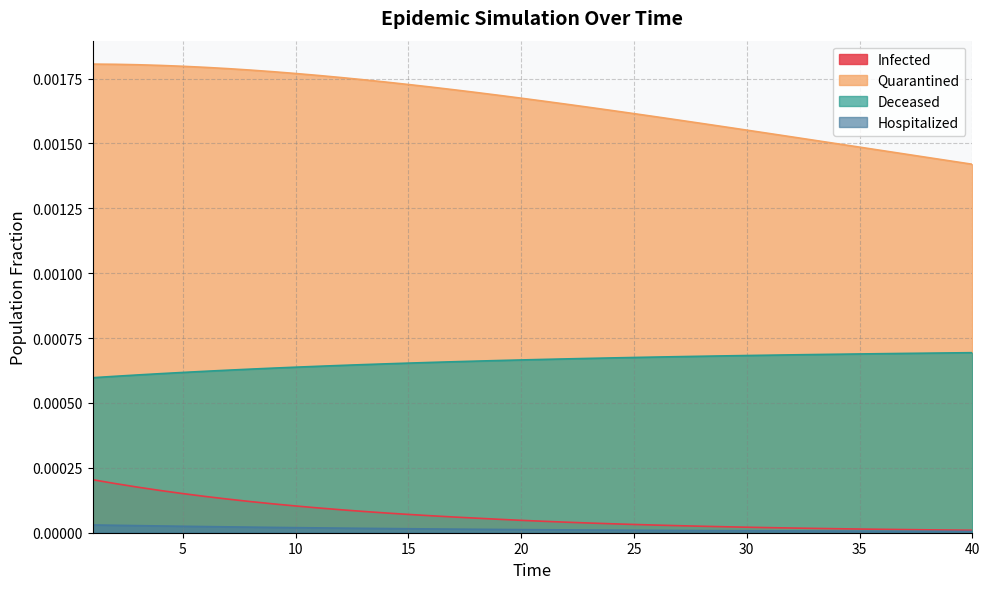

Does the chart display data point markers on the line(s)?

No